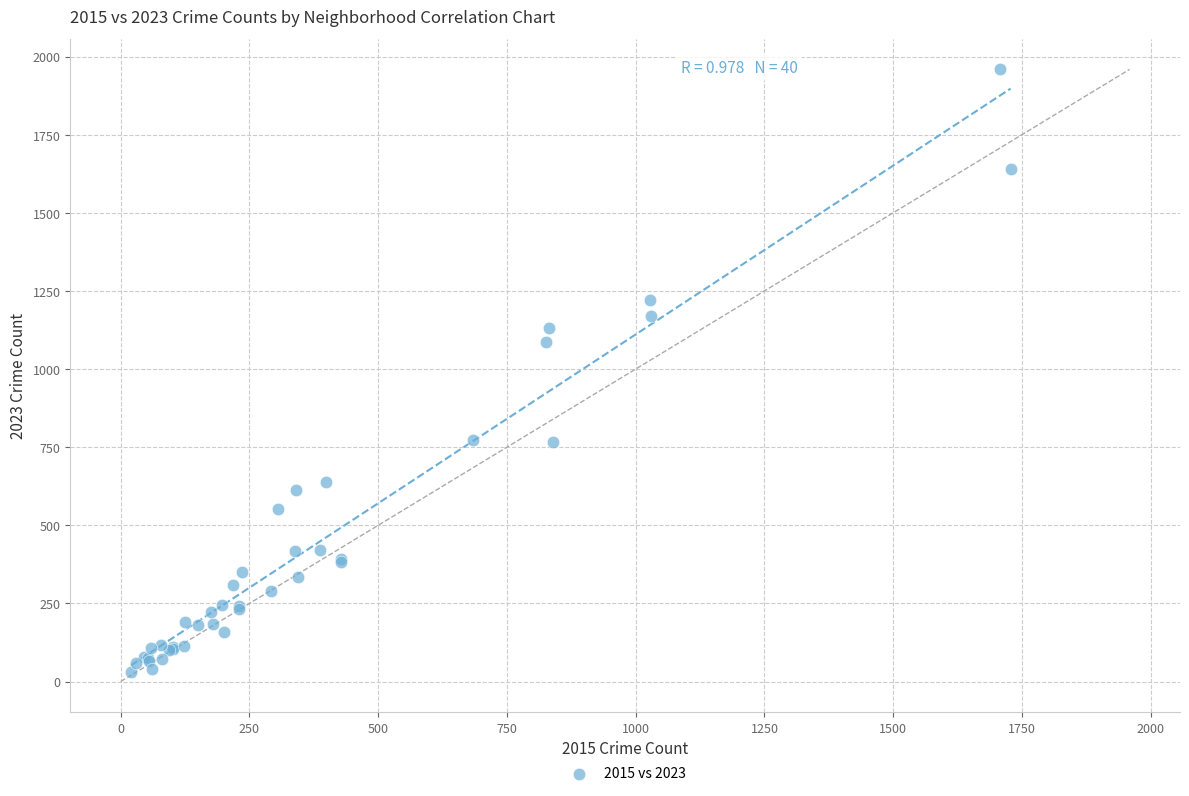

What Y value in the scatter plot is closest to 994?

1087